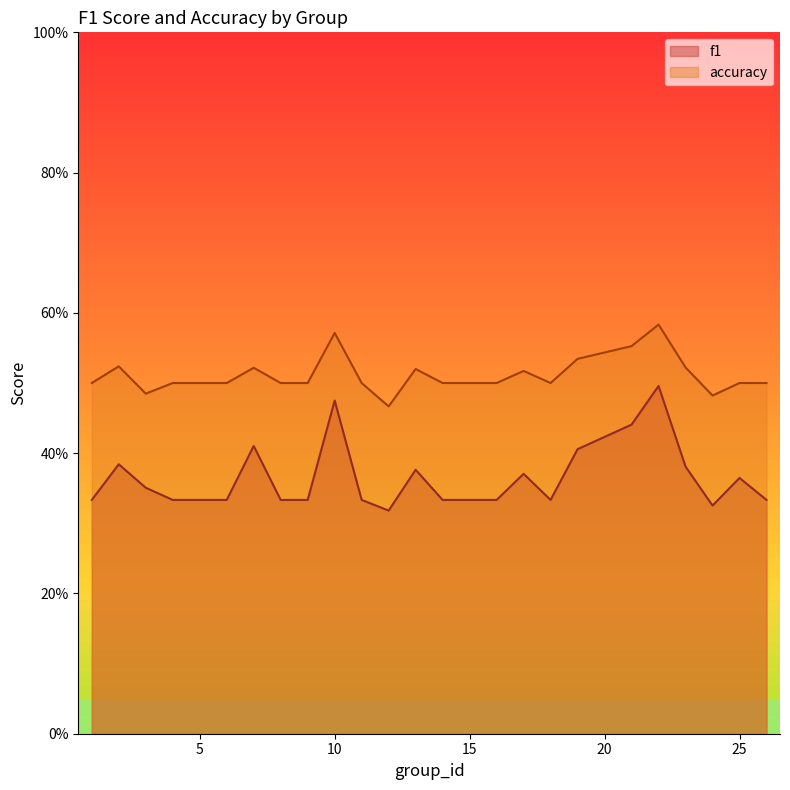

What is the sum of all accuracy values?

12.8